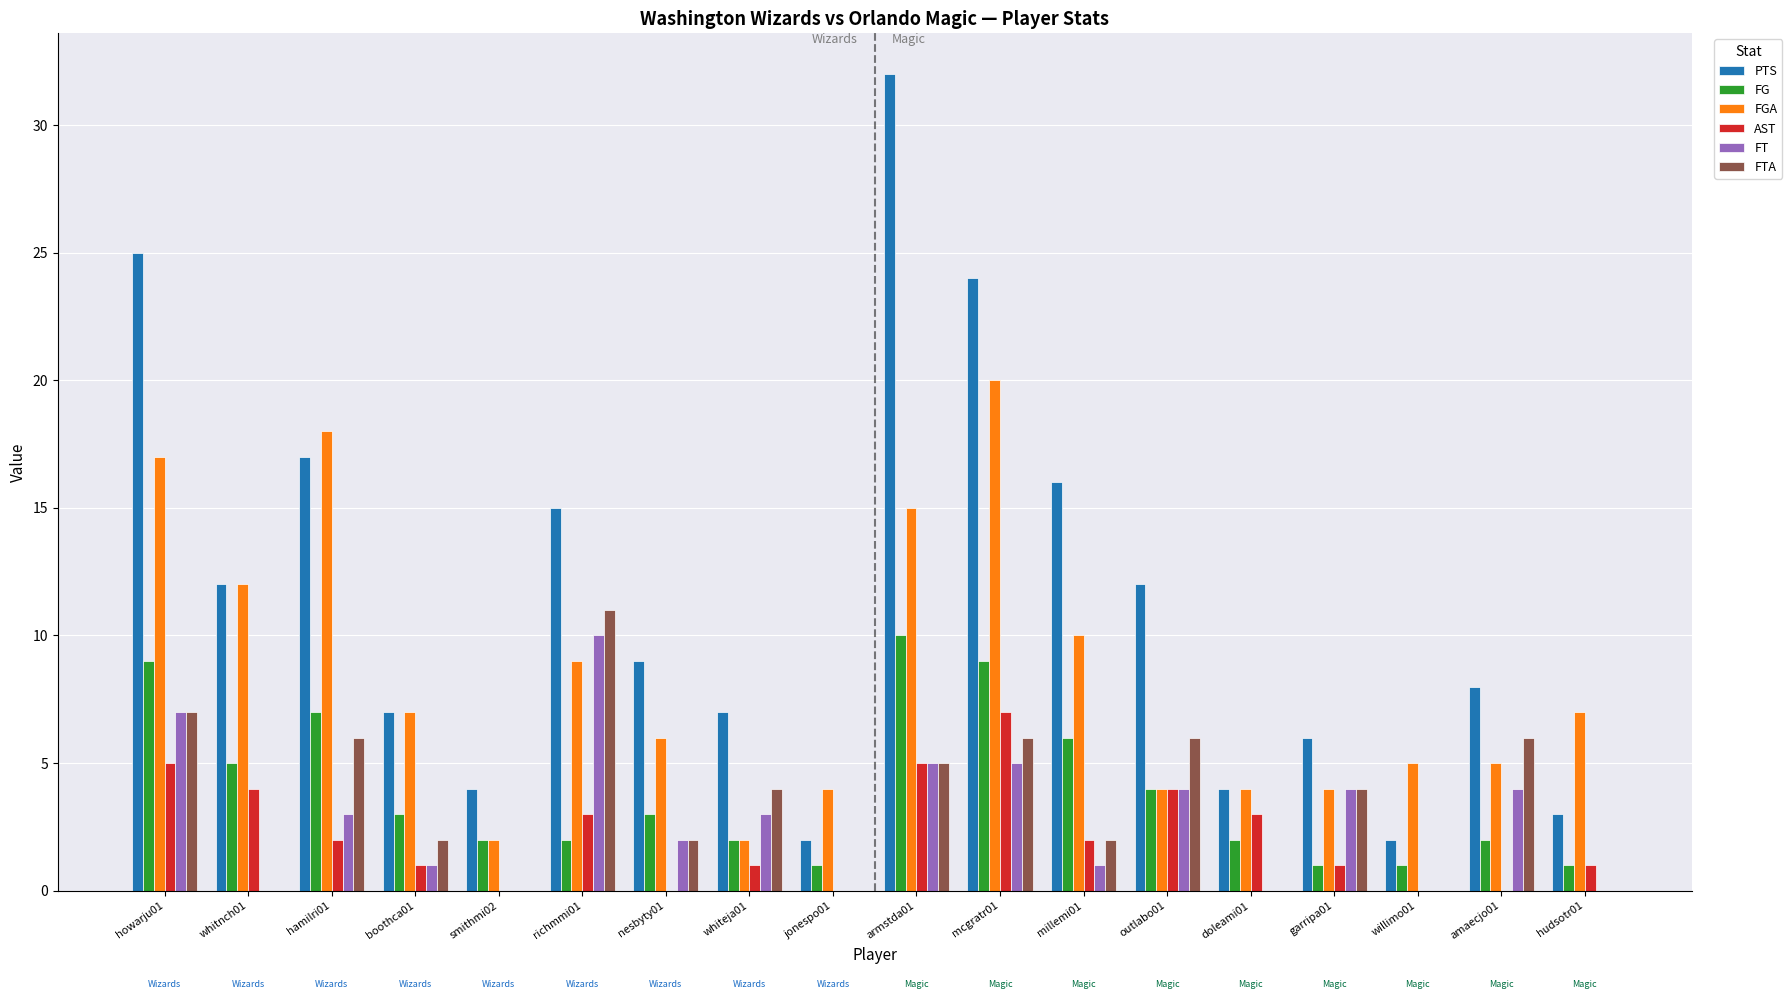

Reading right to left, list all the values displayed in this chart.

PTS: 3	8	2	6	4	12	16	24	32	2	7	9	15	4	7	17	12	25
FG: 1	2	1	1	2	4	6	9	10	1	2	3	2	2	3	7	5	9
FGA: 7	5	5	4	4	4	10	20	15	4	2	6	9	2	7	18	12	17
AST: 1	0	0	1	3	4	2	7	5	0	1	0	3	0	1	2	4	5
FT: 0	4	0	4	0	4	1	5	5	0	3	2	10	0	1	3	0	7
FTA: 0	6	0	4	0	6	2	6	5	0	4	2	11	0	2	6	0	7